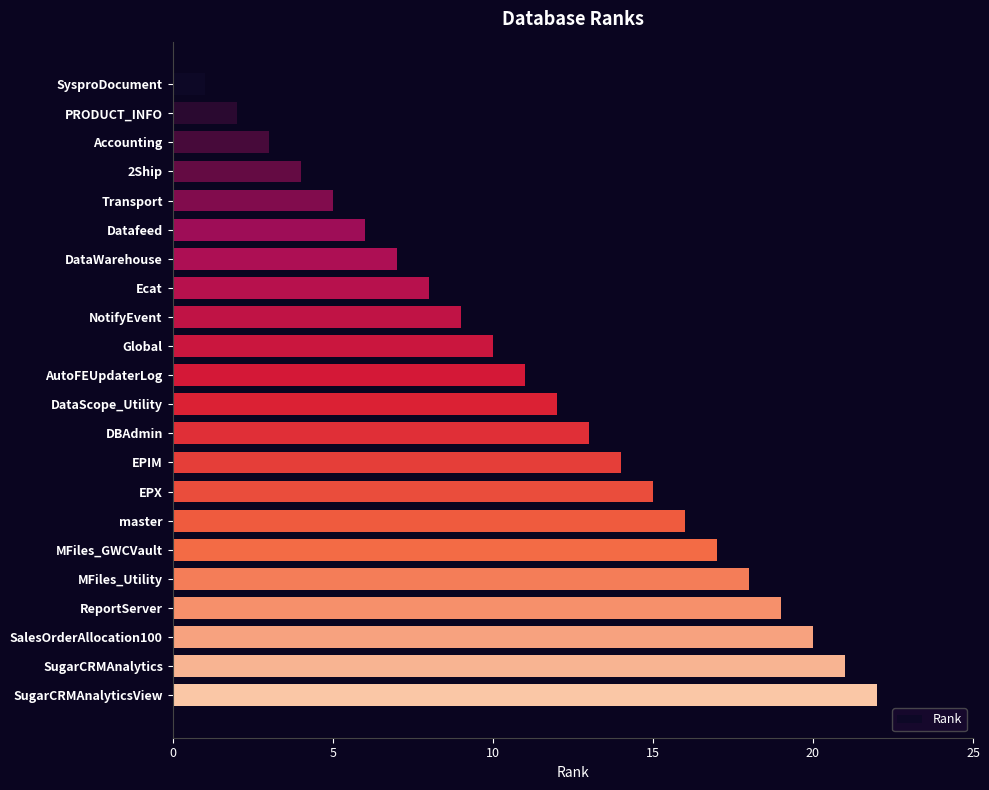

Rank the categories by value from lowest to highest.

SysproDocument, PRODUCT_INFO, Accounting, 2Ship, Transport, Datafeed, DataWarehouse, Ecat, NotifyEvent, Global, AutoFEUpdaterLog, DataScope_Utility, DBAdmin, EPIM, EPX, master, MFiles_GWCVault, MFiles_Utility, ReportServer, SalesOrderAllocation100, SugarCRMAnalytics, SugarCRMAnalyticsView